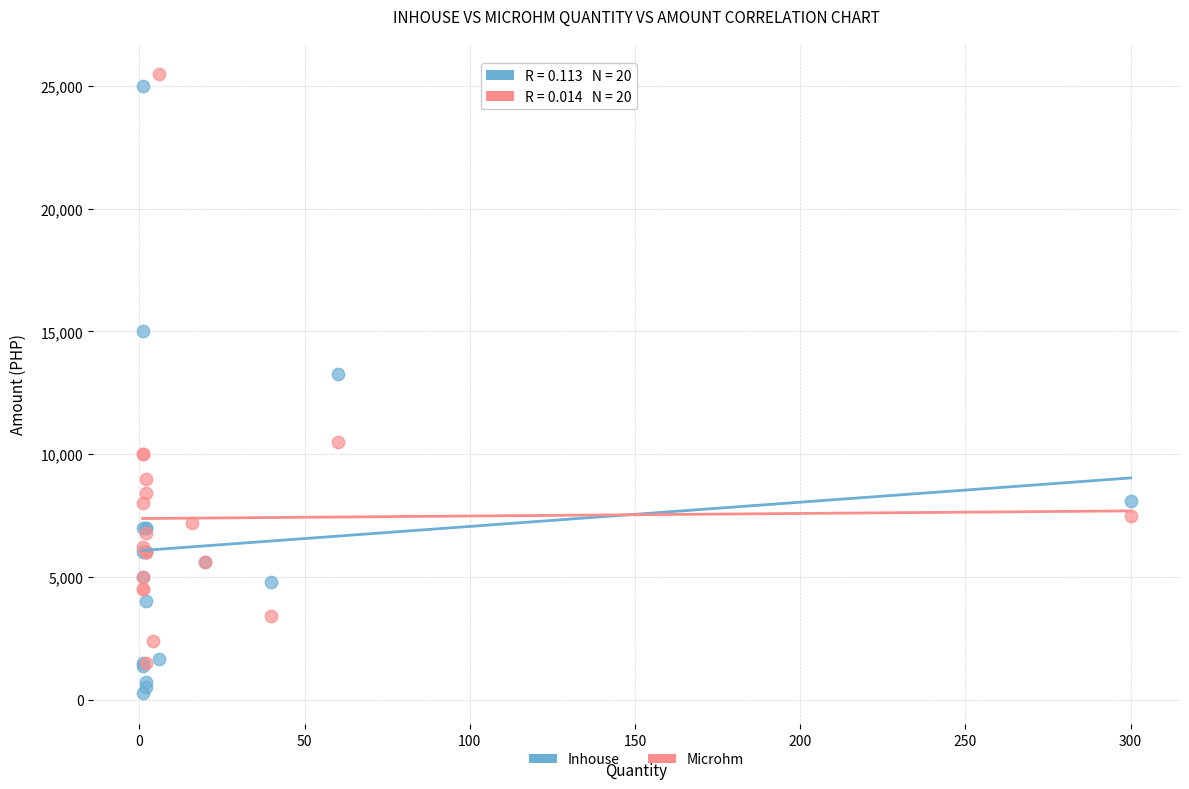

Which series has the widest spread of Y values?

Inhouse